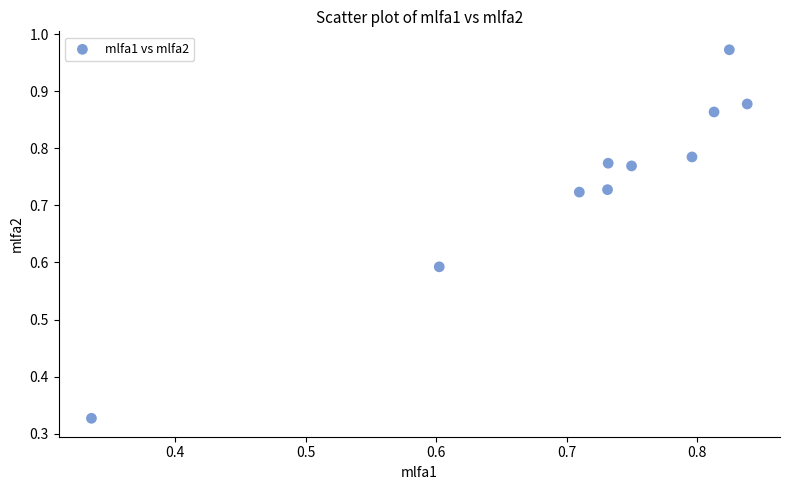

What is the range of X values (max minus min)?

0.5